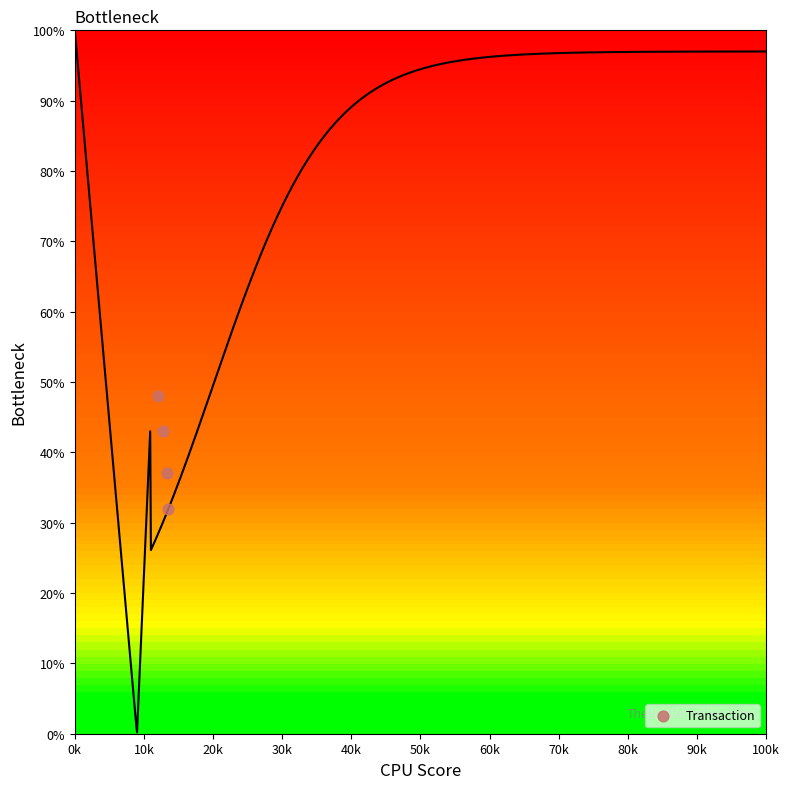

What is the range of Y values (max minus min)?

16